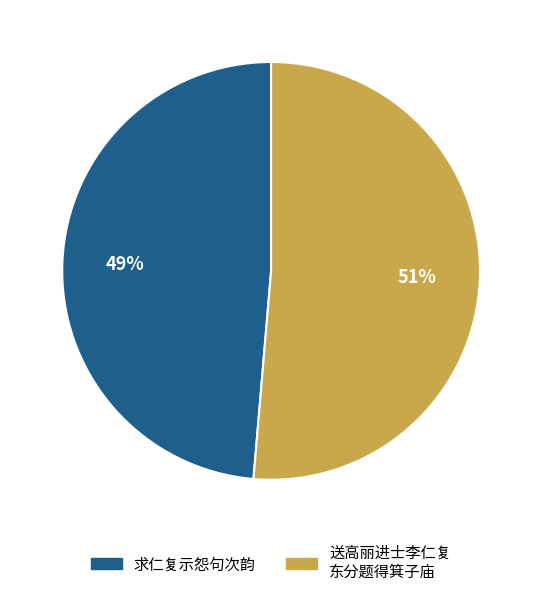

Is there a majority slice in this chart?

Yes